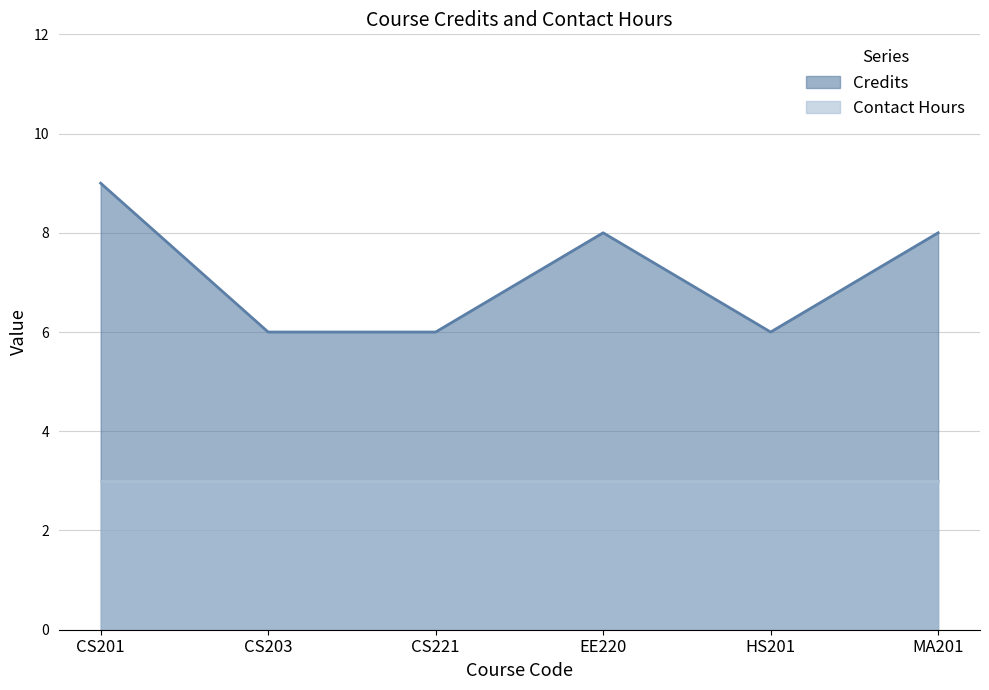

True or false: the data shows 6 at CS221.

True